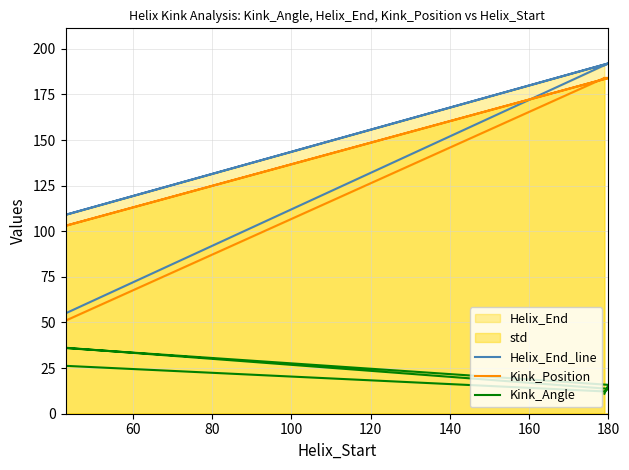

In Kink_Position, how many points are lower than both neighbors (excluding endpoints)?

1